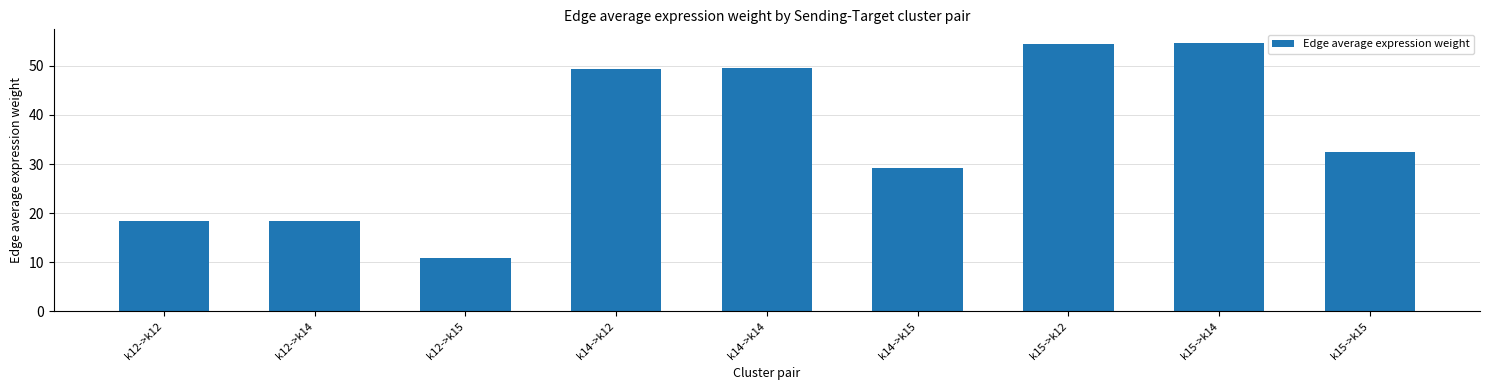

True or false: the data shows 54.5 at k15->k12.

True